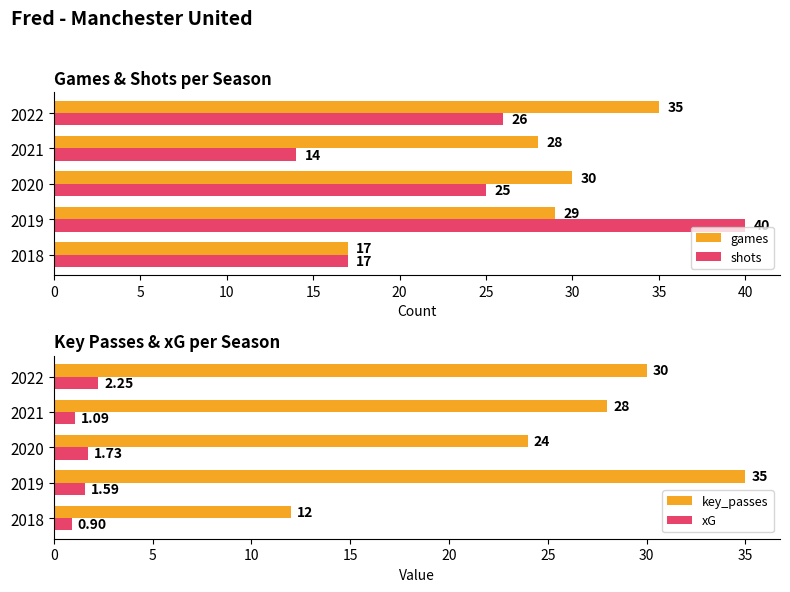

How many distinct data groups are displayed?

4